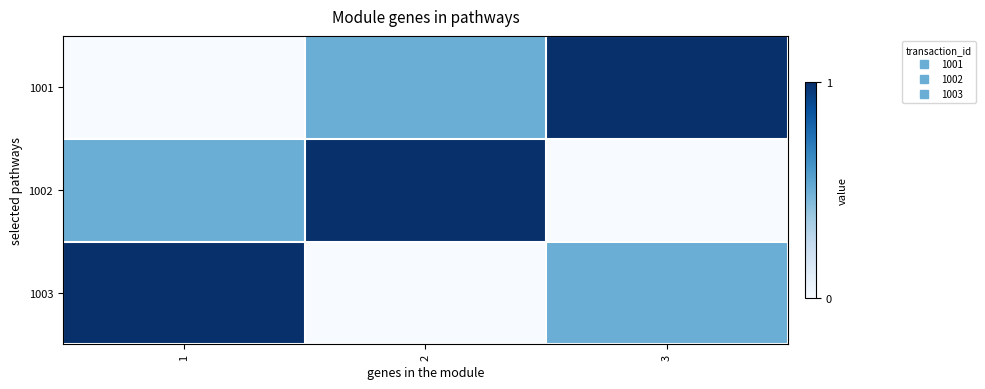

Reading left to right, what are all the values shown in this chart?

1001: 1=6.0	2=7.0	3=8.0
1002: 1=7.0	2=8.0	3=6.0
1003: 1=8.0	2=6.0	3=7.0